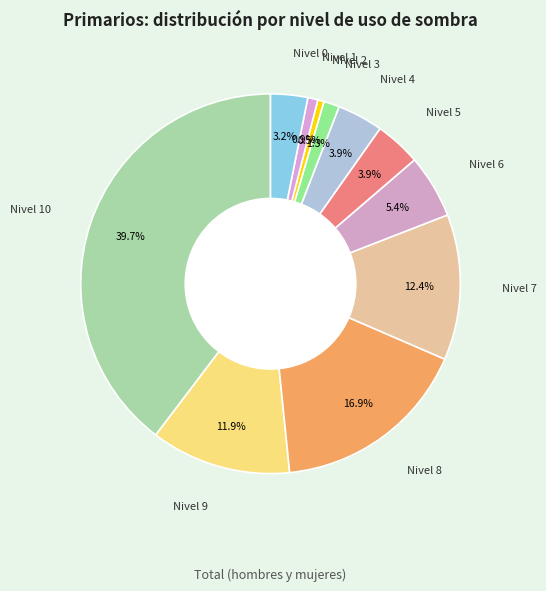

Combined, do Nivel 4 and Nivel 8 account for over 50%?

No